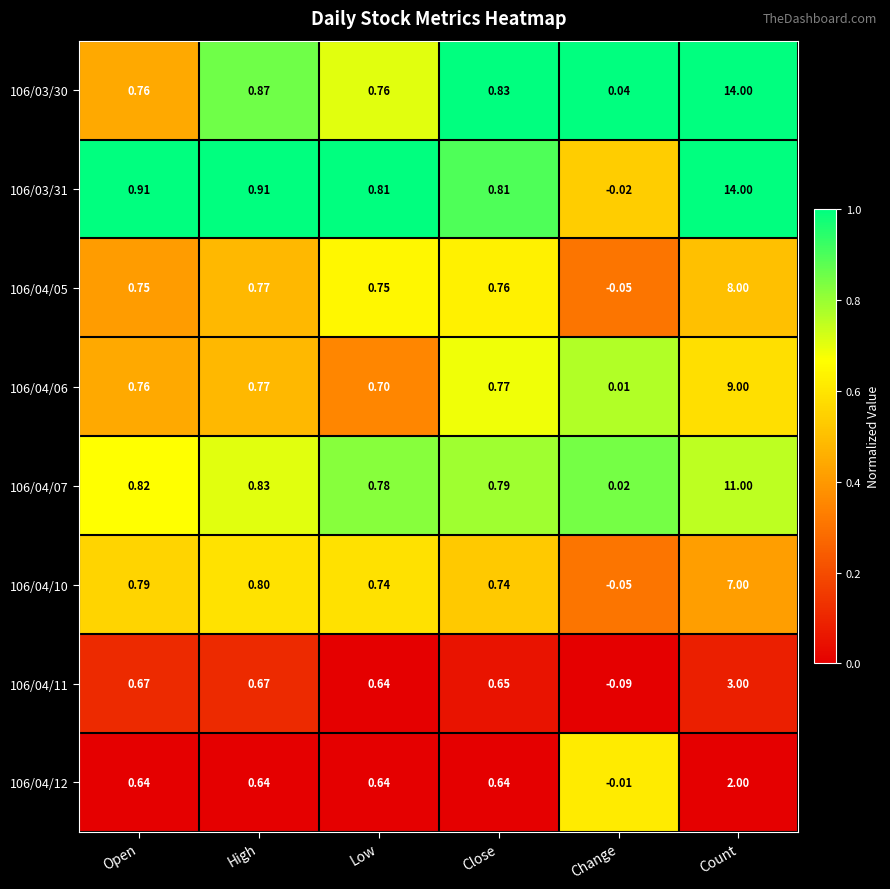

Count the number of data series in this chart.

8